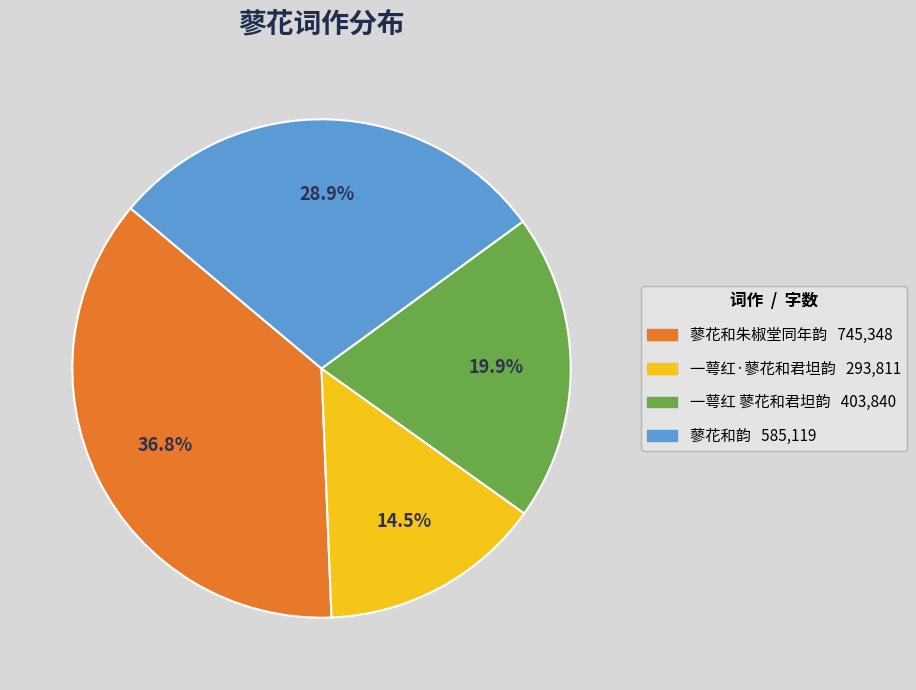

Is 蓼花和朱椒堂同年韵 the majority of the pie?

No